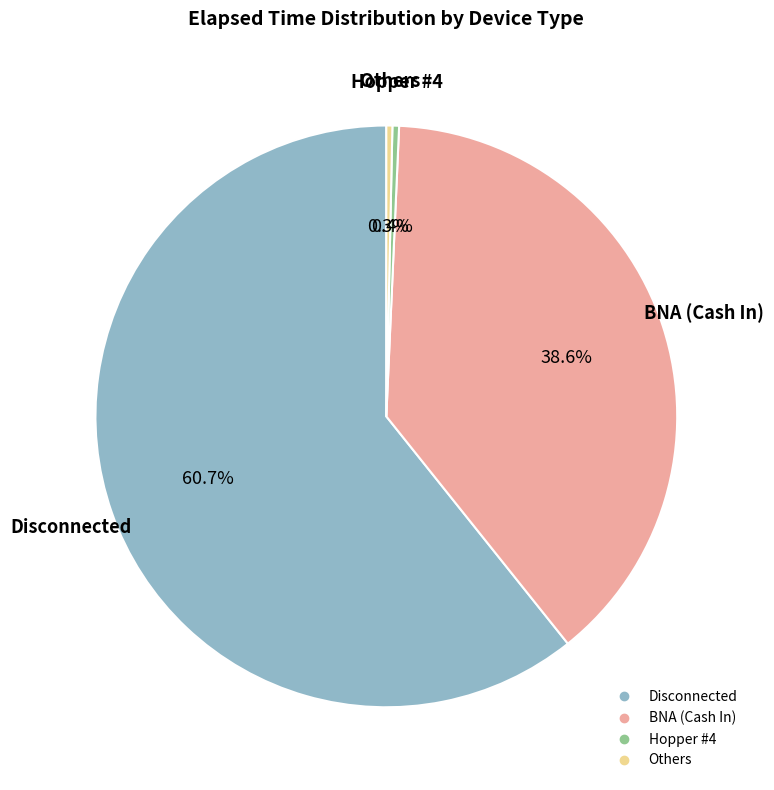

Does any single category account for the majority?

Yes